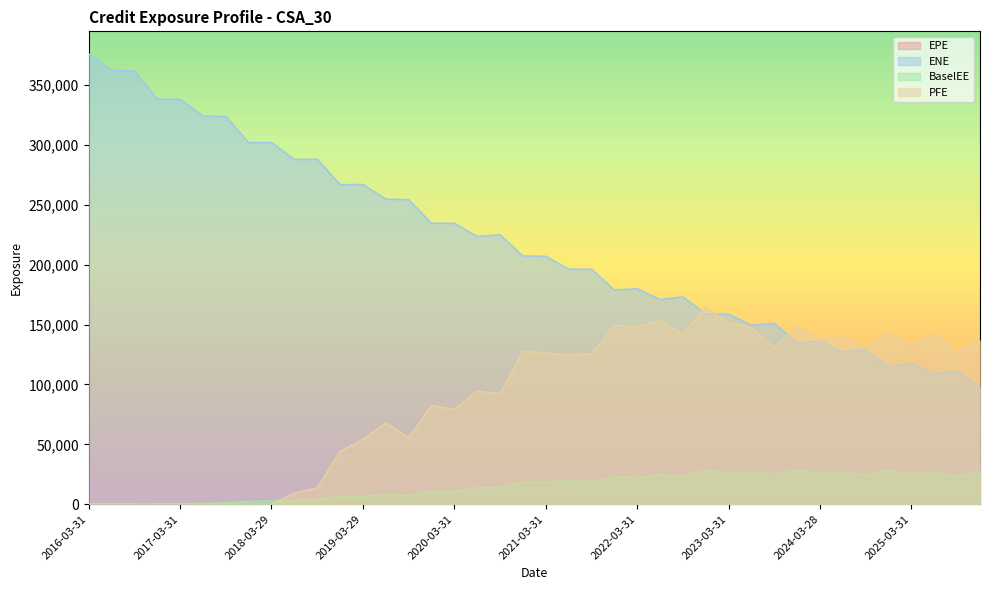

Which series has the largest total across all categories?

ENE